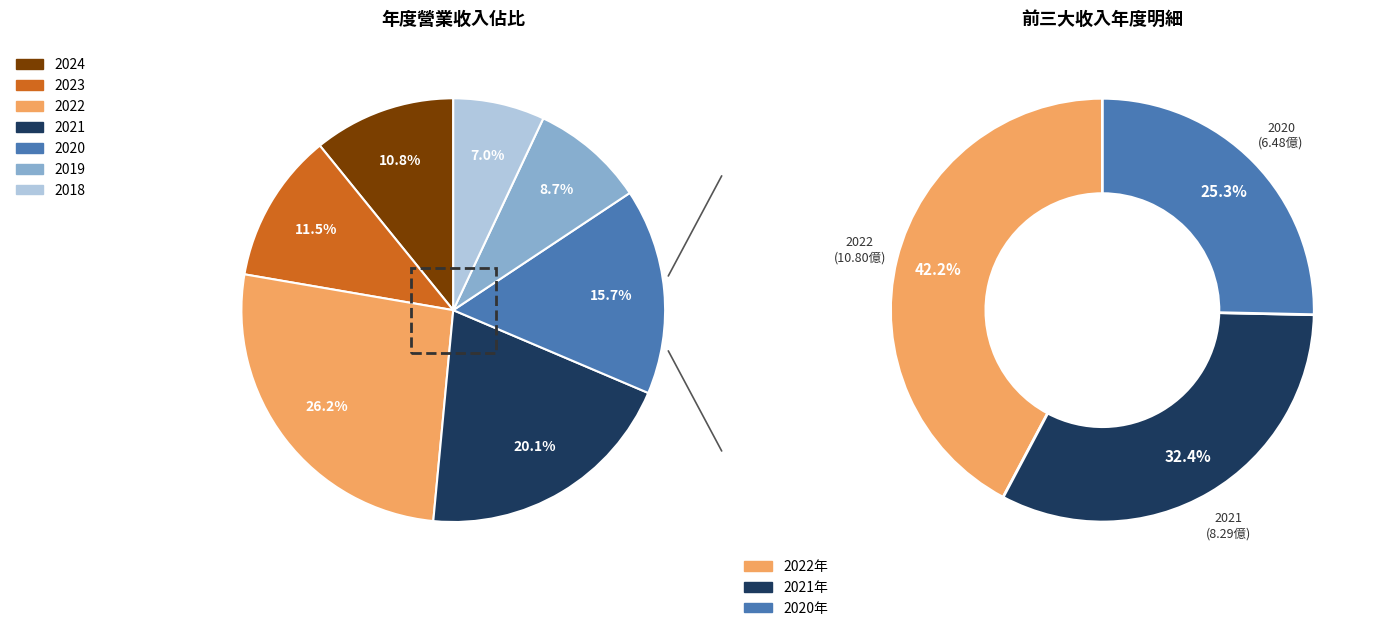

How many slices are in this pie chart?

7